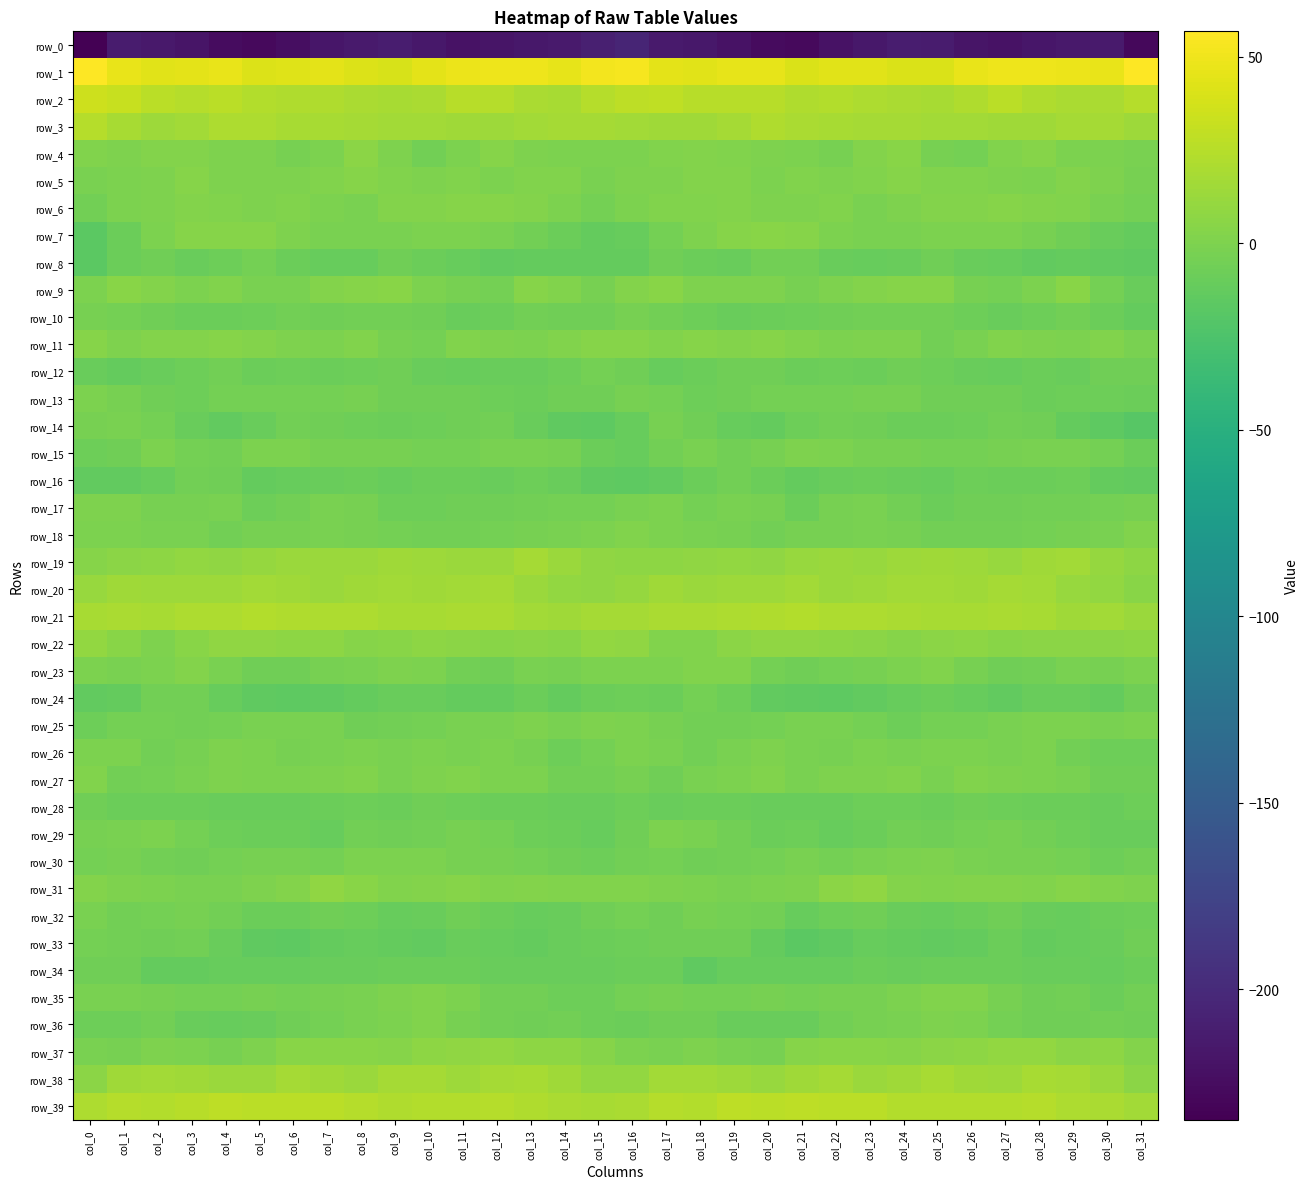

Which has a higher value, col_16 or col_18?

col_16